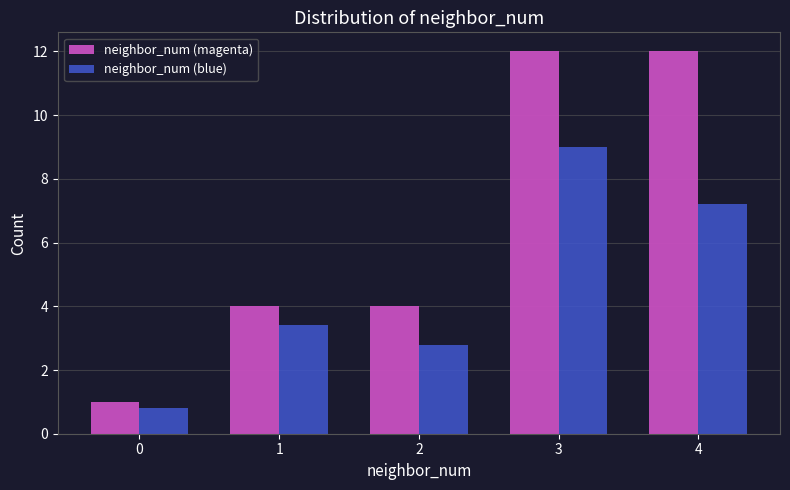

Reading left to right, transcribe this chart: for each range on the x-axis, give the height of each series' bar. The values are not printed on the chart, so give them approximately, as read against the axis.

-0.5 to 0.5: neighbor_num (magenta)=1.0	neighbor_num (blue)=0.8
0.5 to 1.5: neighbor_num (magenta)=4.0	neighbor_num (blue)=3.4
1.5 to 2.5: neighbor_num (magenta)=4.0	neighbor_num (blue)=2.8
2.5 to 3.5: neighbor_num (magenta)=12.0	neighbor_num (blue)=9.0
3.5 to 4.5: neighbor_num (magenta)=12.0	neighbor_num (blue)=7.2